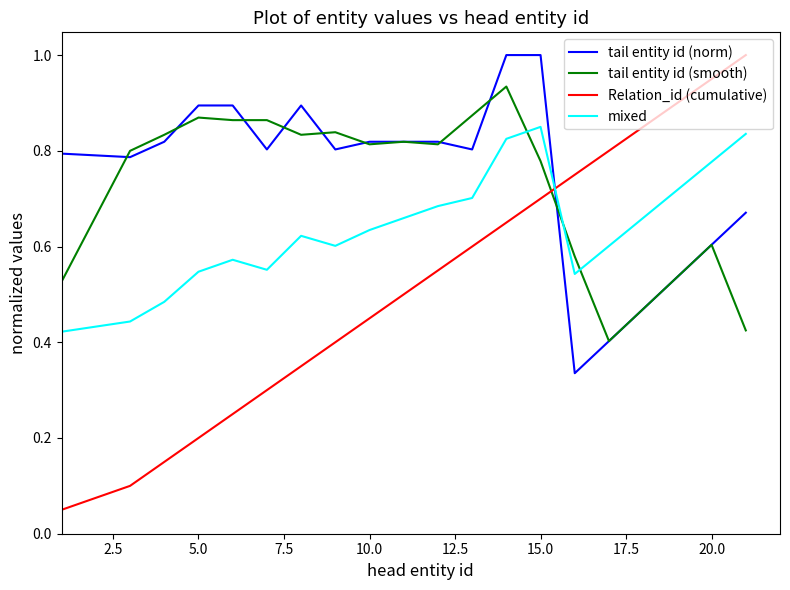

Which series ends up on top after the final intersection of Relation_id (cumulative) and tail entity id (smooth)?

Relation_id (cumulative)